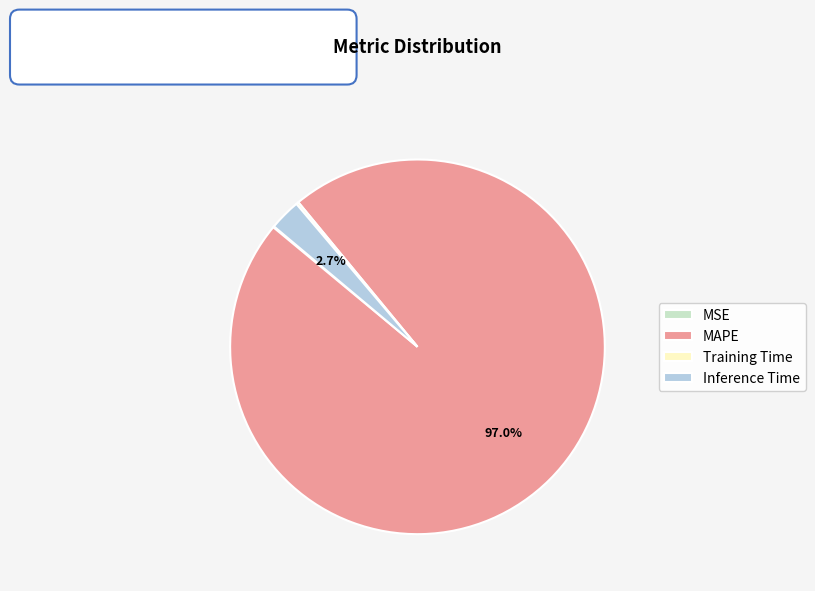

What is the largest slice in the pie chart?

MAPE